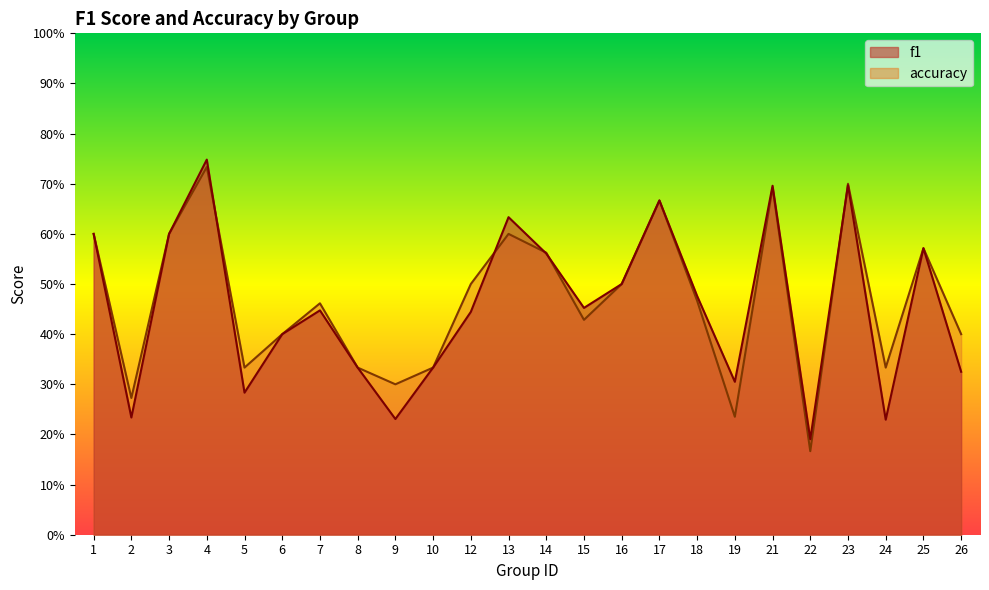

Which series has the widest spread of values?

accuracy